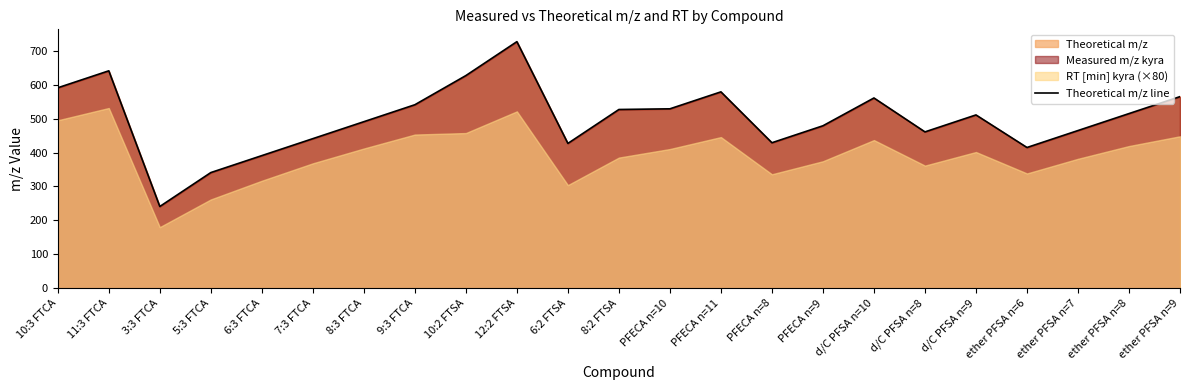

What is the label of the 15th point from the left?

PFECA n=8